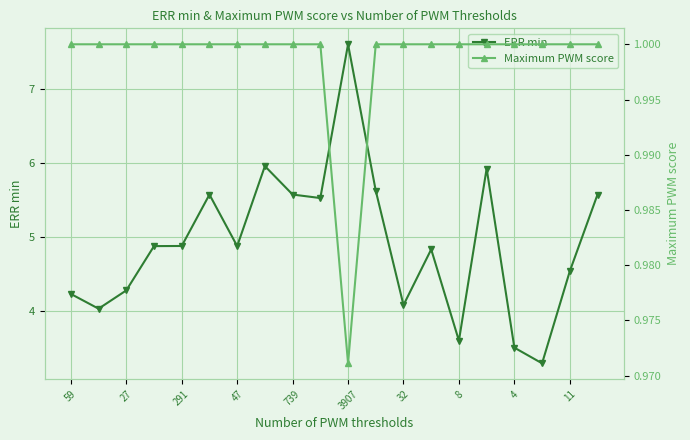

How many distinct data groups are displayed?

2